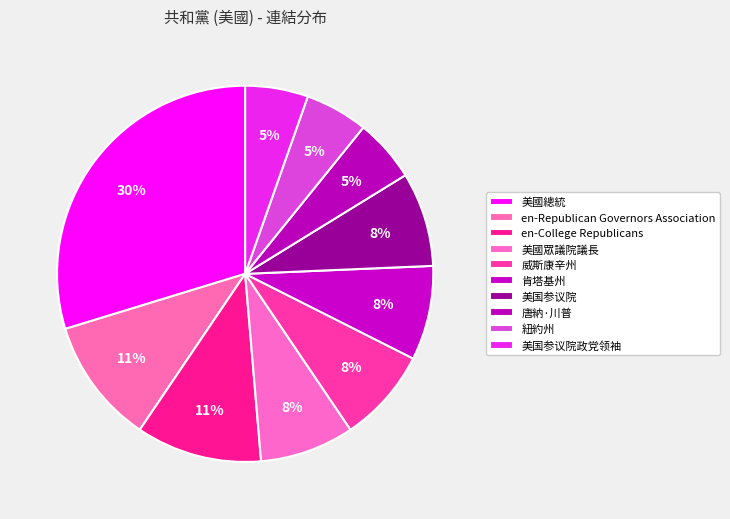

Count the number of slices in the pie.

10